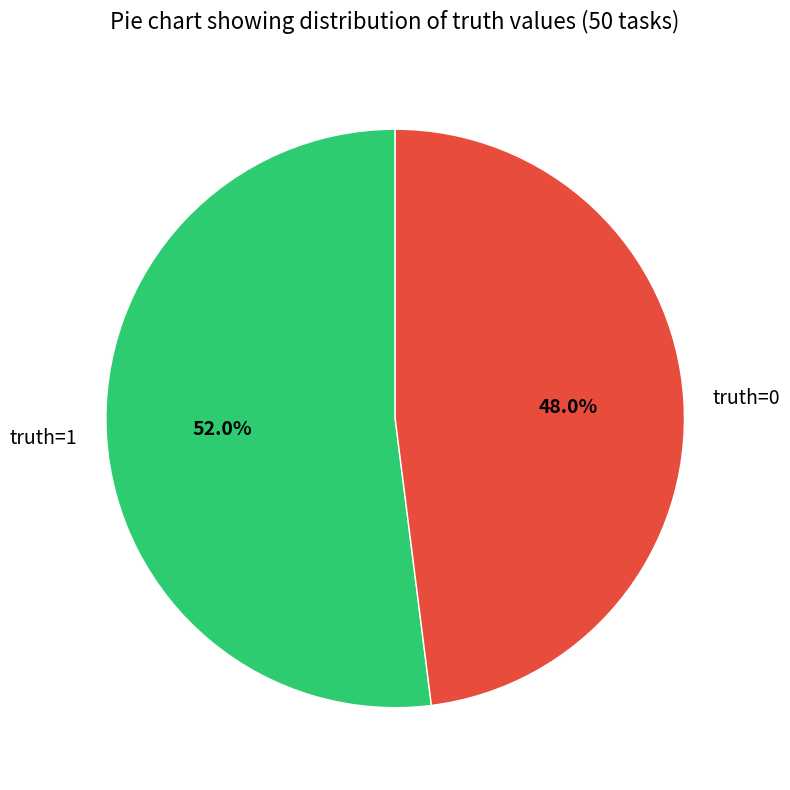

Rank the categories by value from lowest to highest.

truth=0, truth=1